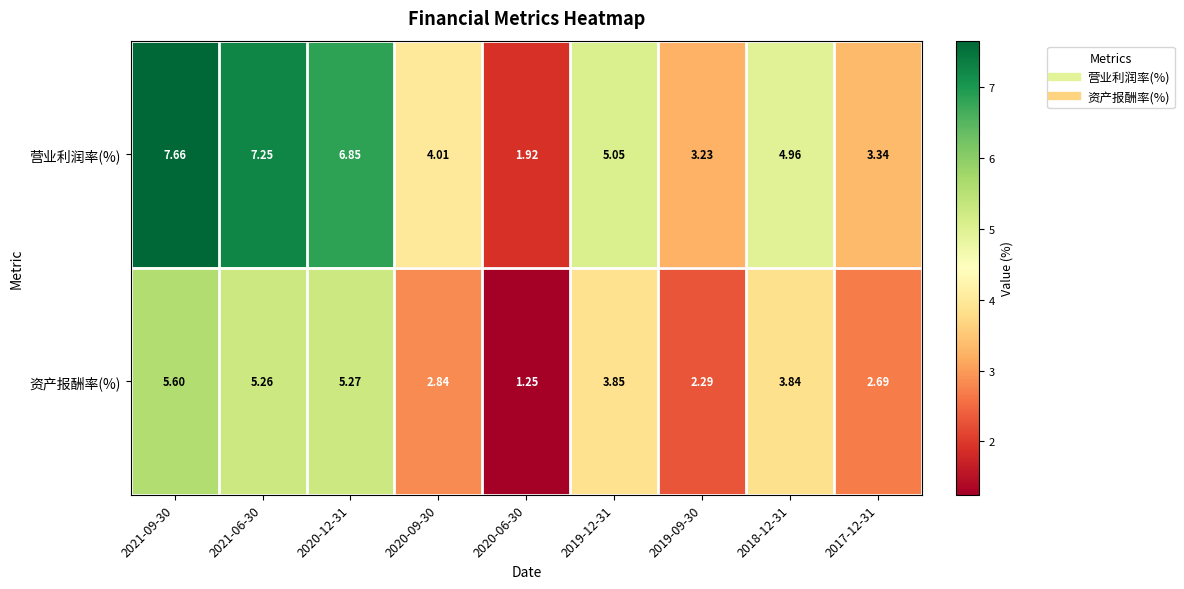

What is the total value across all series at 2017-12-31?

6.0